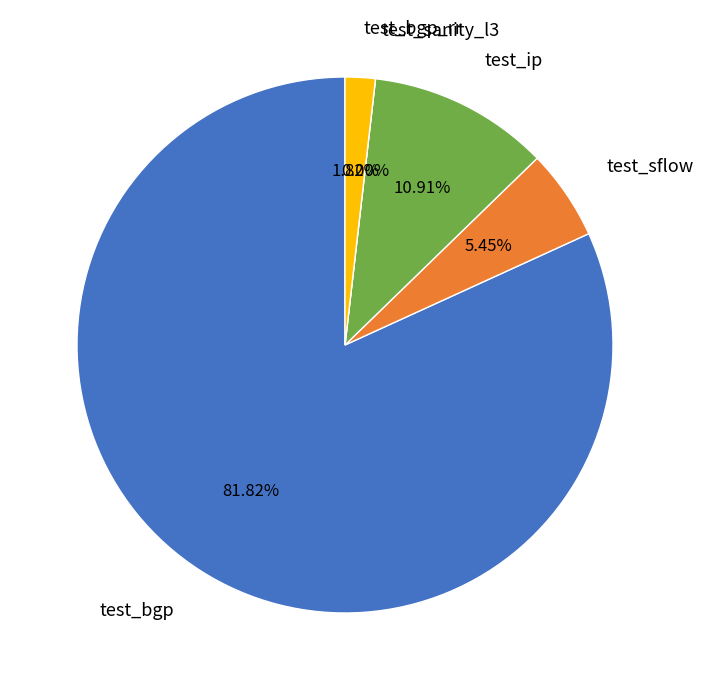

True or false: sanity/test_sanity_l3.py accounts for 6% of the total.

False